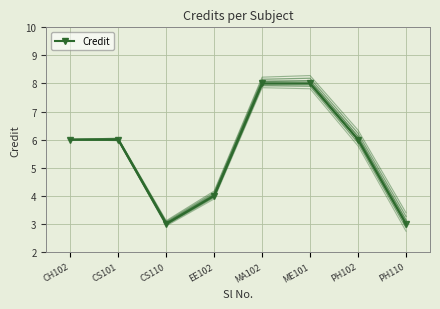

How many points are lower than both their immediate neighbors (excluding endpoints)?

1